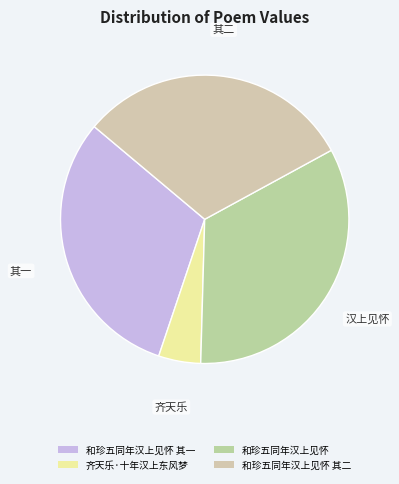

What is the smallest slice in the pie chart?

齐天乐·十年汉上东风梦